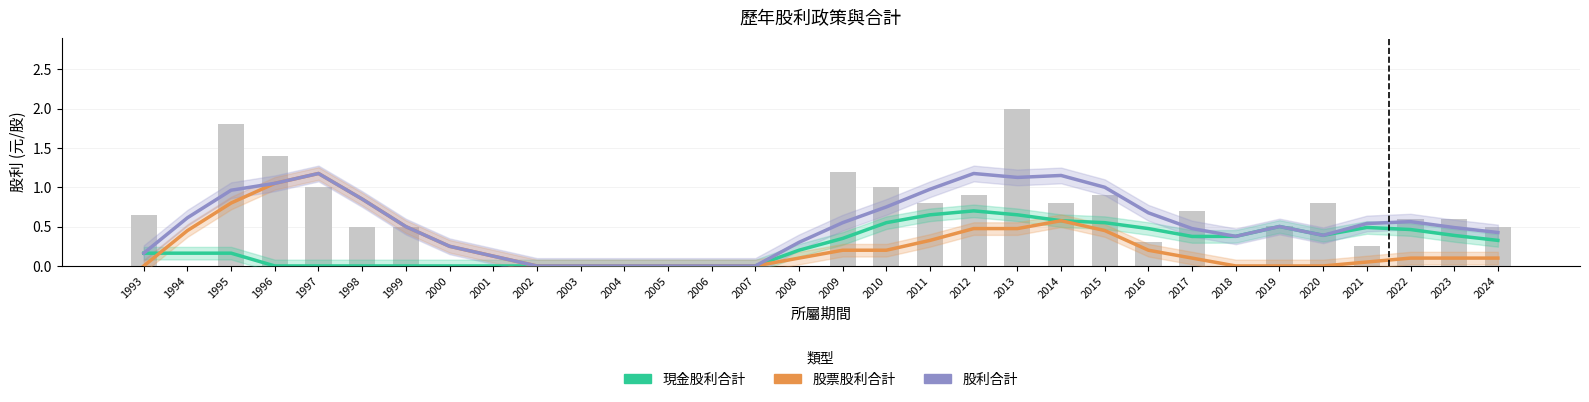

What is the difference between the maximum and minimum values in the 現金股利合計 series?

0.7